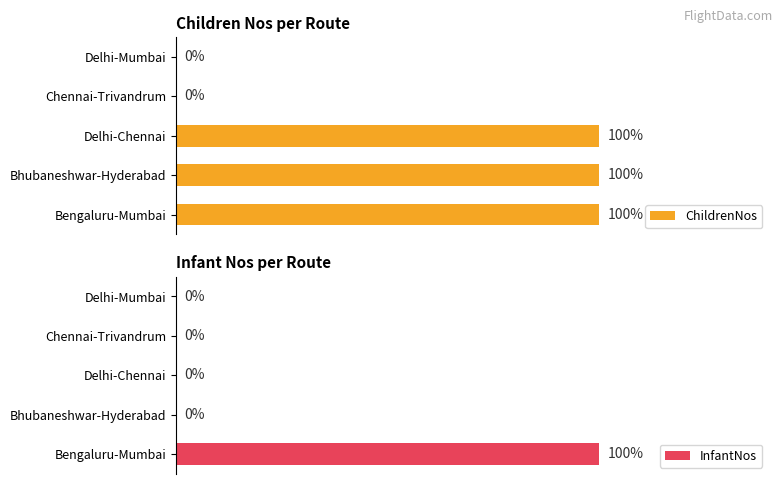

The value of InfantNos at 1 is -1. True or false?

False